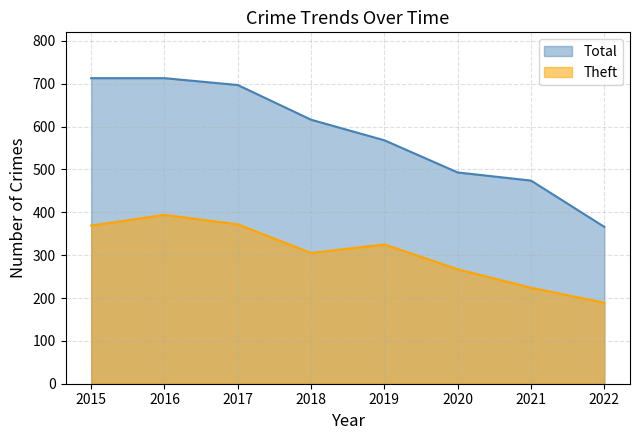

Rank the categories by Total value from highest to lowest.

2015, 2016, 2017, 2018, 2019, 2020, 2021, 2022